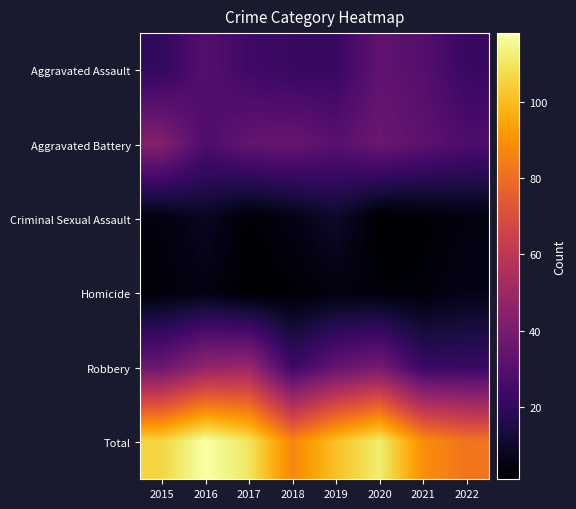

What is the greatest value displayed?

118